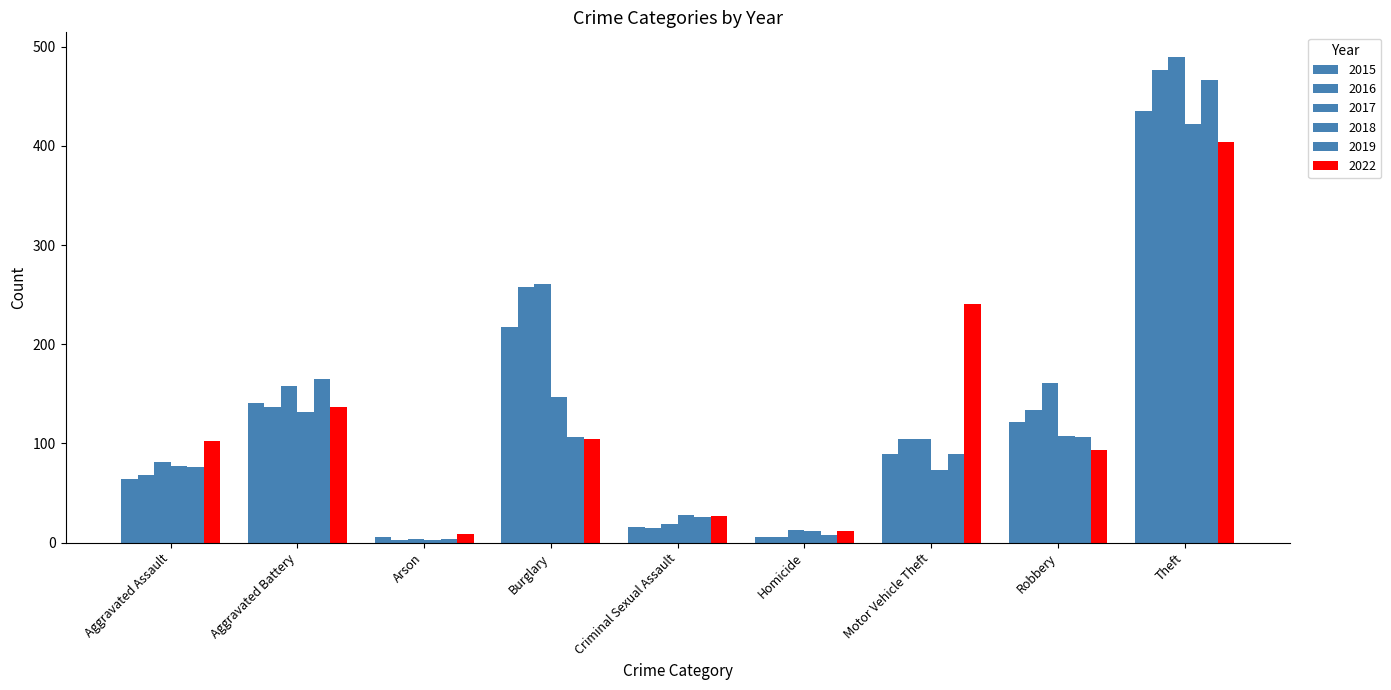

The value of 2017 at Arson is 4. True or false?

True